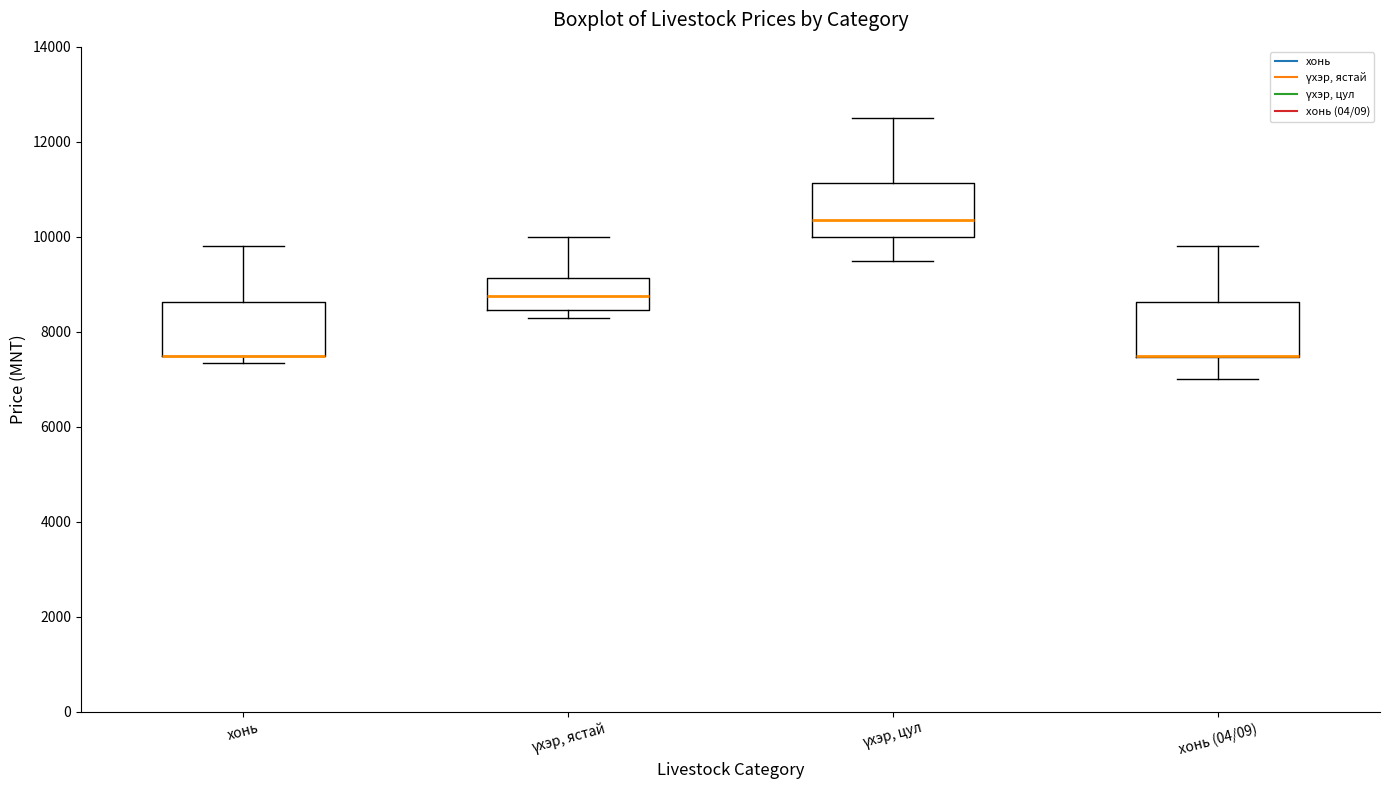

Reading left to right, transcribe this box plot: for each box, give where its median line is, the range the box spans, and where its two whiskers end, as read against the y-axis. The values are not printed on the chart, so give them approximately, as read against the axis.

хонь: median 7600 (drawn on the box's lower edge), box 7600 to 8600, whiskers 7400 to 9800
үхэр, ястай: median 8800, box 8400 to 9200, whiskers 8400 (just below the box's lower edge) to 10000
үхэр, цул: median 10400, box 10000 to 11200, whiskers 9600 to 12600
хонь (04/09): median 7600 (drawn on the box's lower edge), box 7400 to 8600, whiskers 7000 to 9800